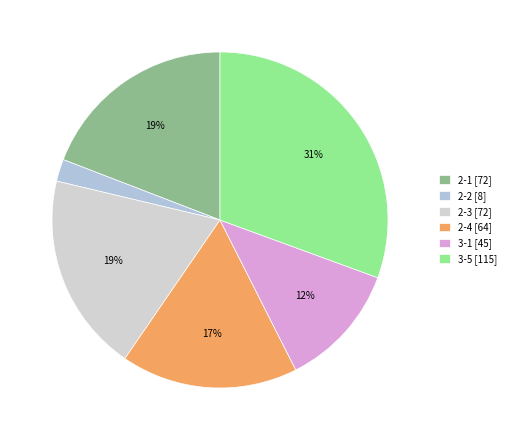

Count the number of slices in the pie.

6